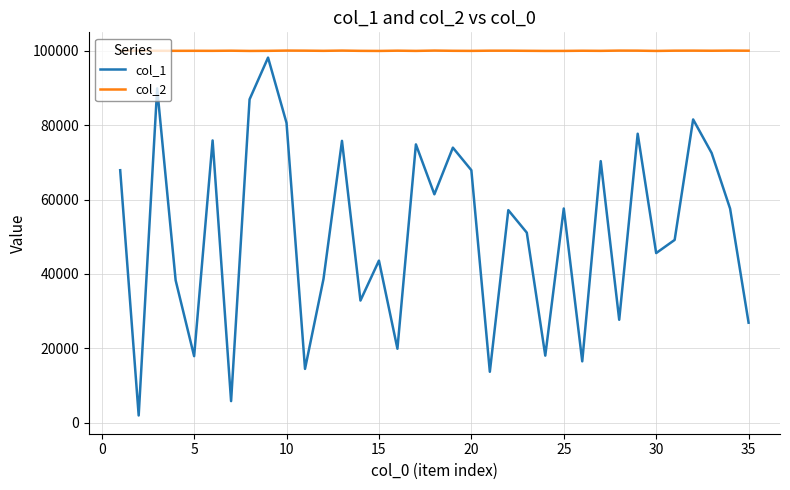

What is the minimum value for col_2?

100003